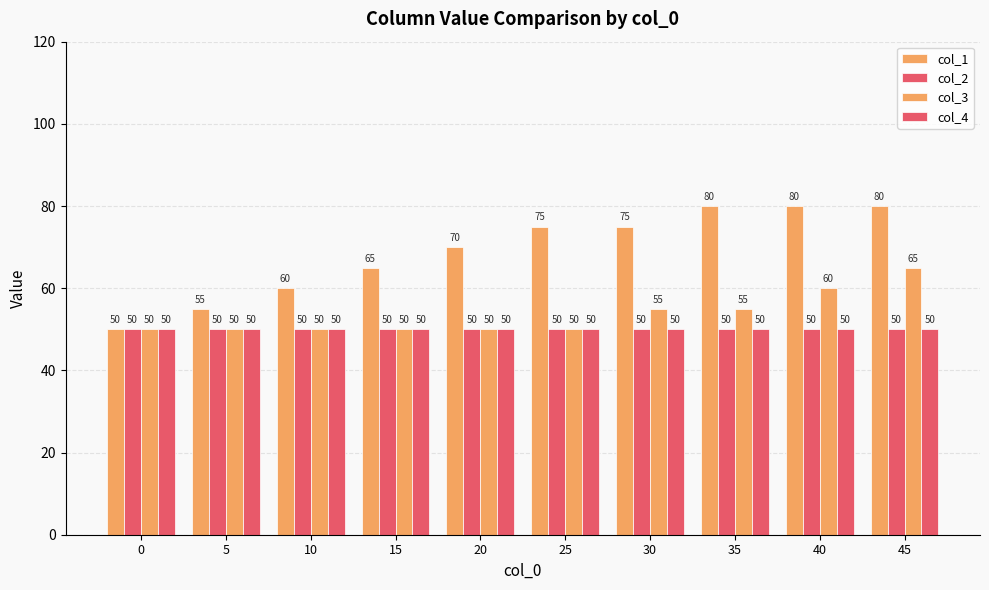

How many series are shown in this chart?

4